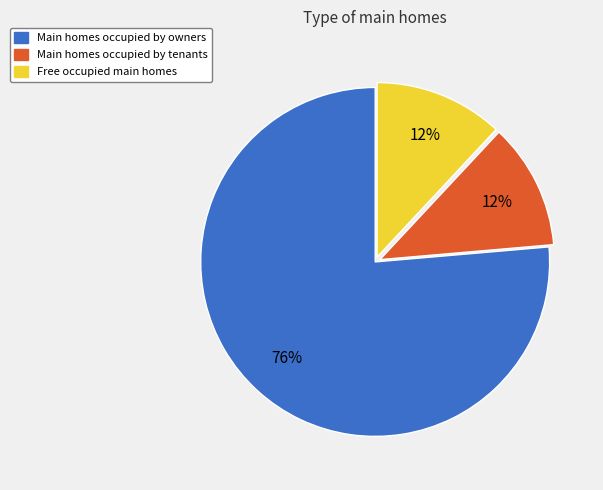

Does any single category account for the majority?

Yes